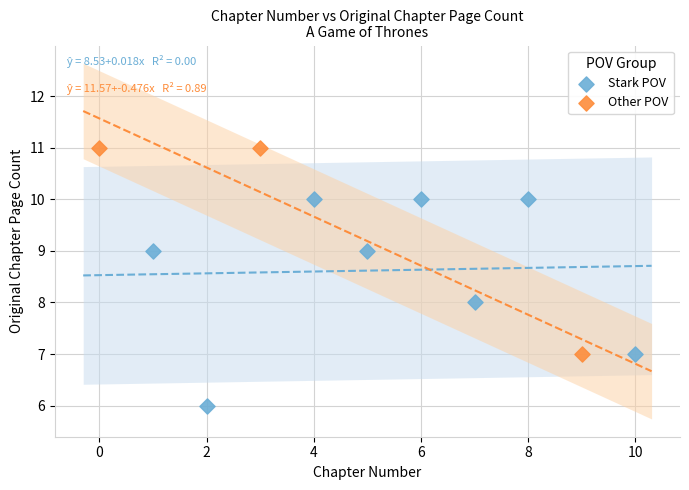

Which series reaches the minimum Y coordinate?

Stark POV